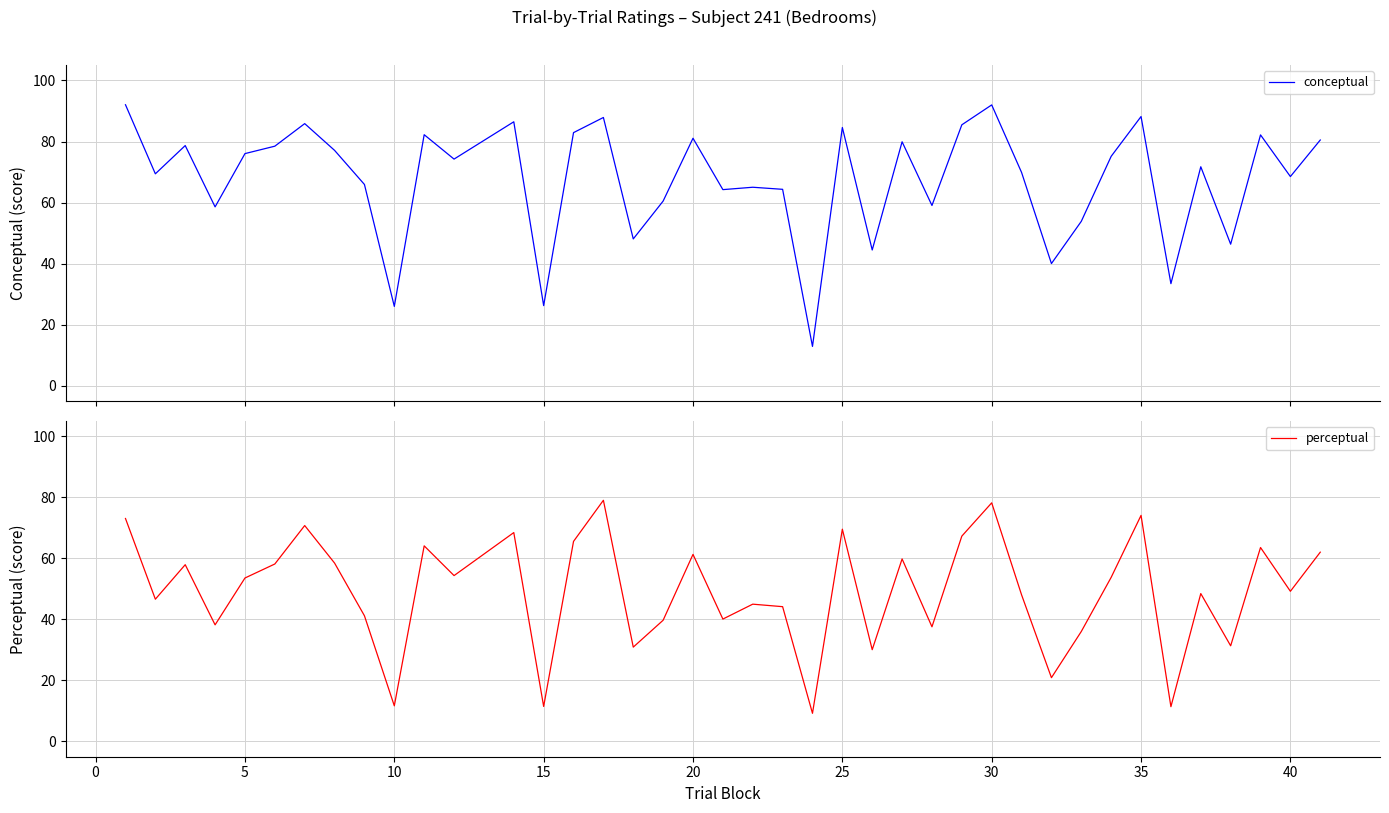

What is the minimum value for conceptual?

12.9